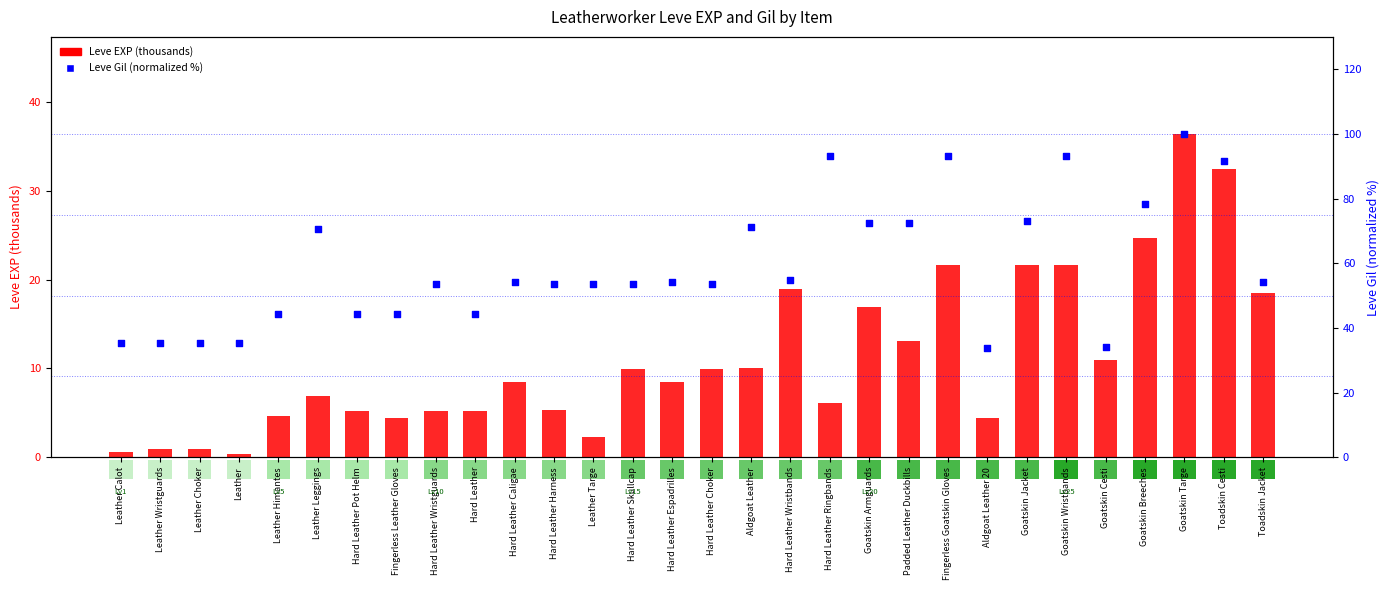

What are all the series names shown in the legend?

Leve EXP (thousands), Leve Gil (normalized %)